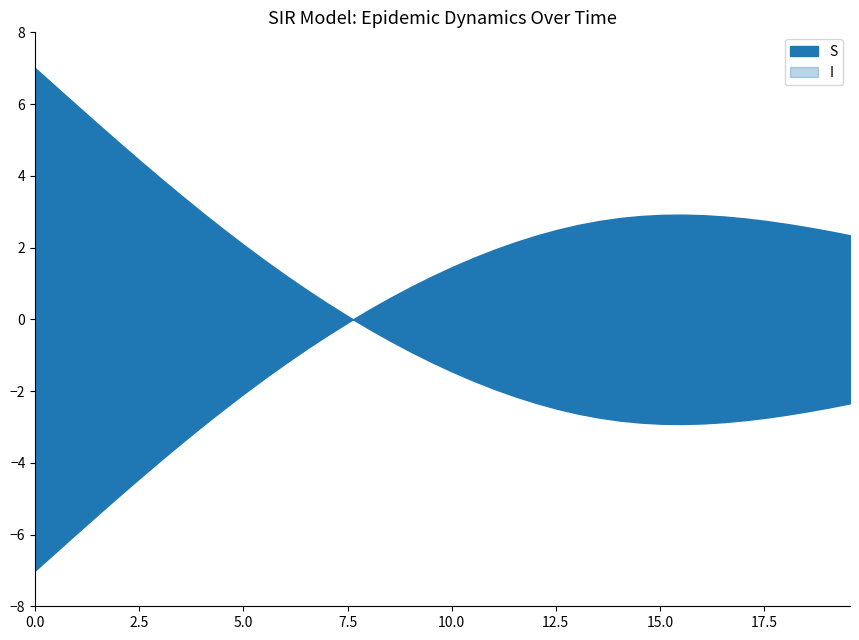

How many data points does each series have?

40